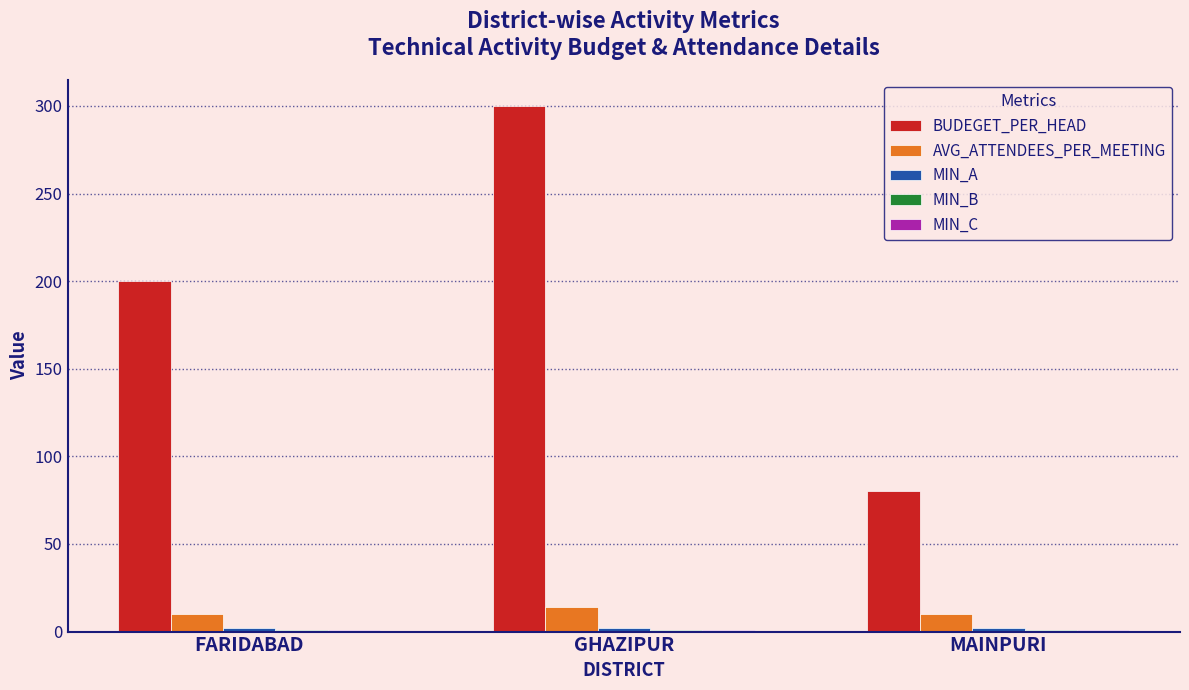

What is the difference between the highest and lowest values at GHAZIPUR?

299